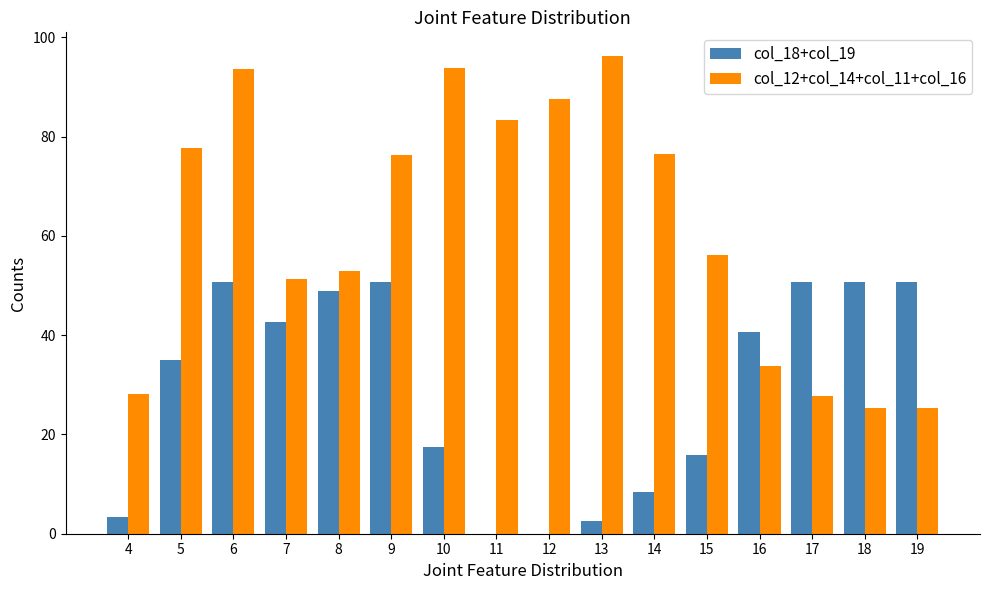

Count the number of categories in the chart.

16